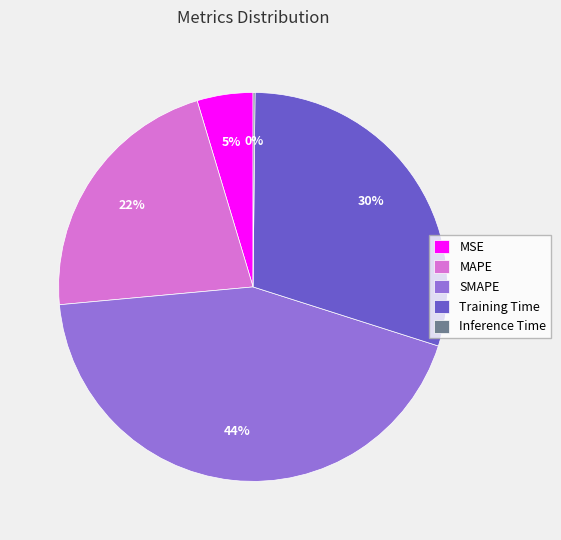

To the nearest percent, what portion does SMAPE represent?

44%